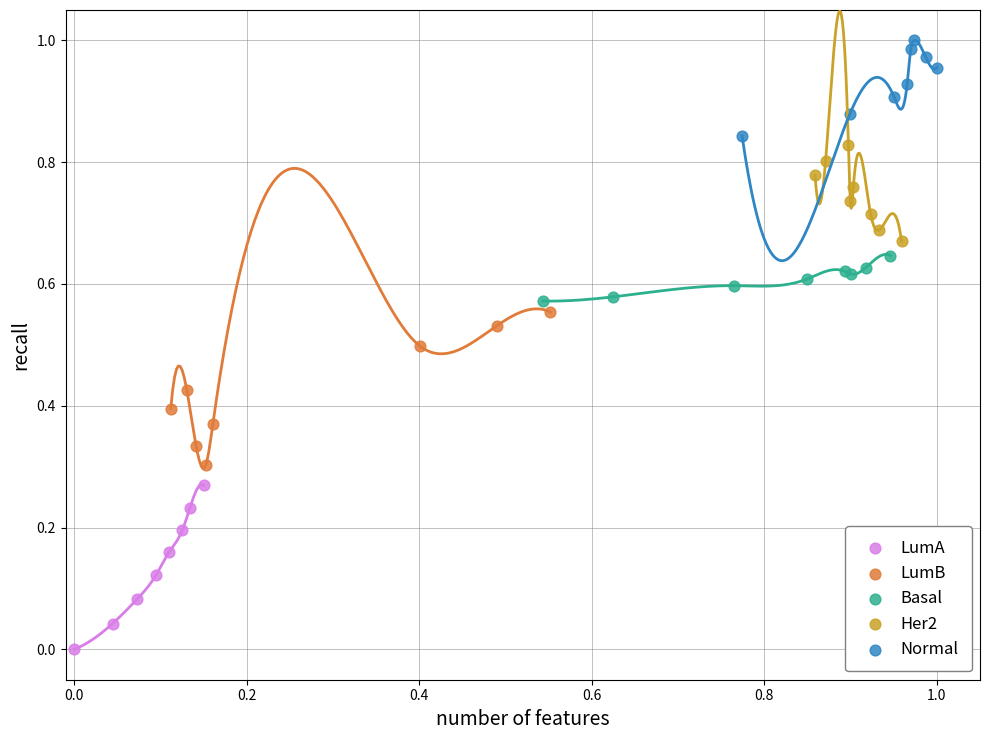

Which series contains the lowest Y value?

LumA